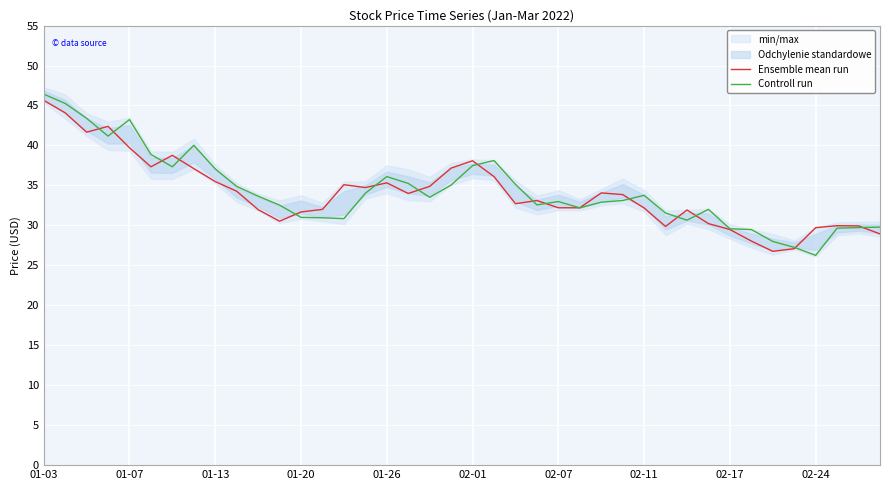

Which category has the highest value in the Controll run series?

01-03